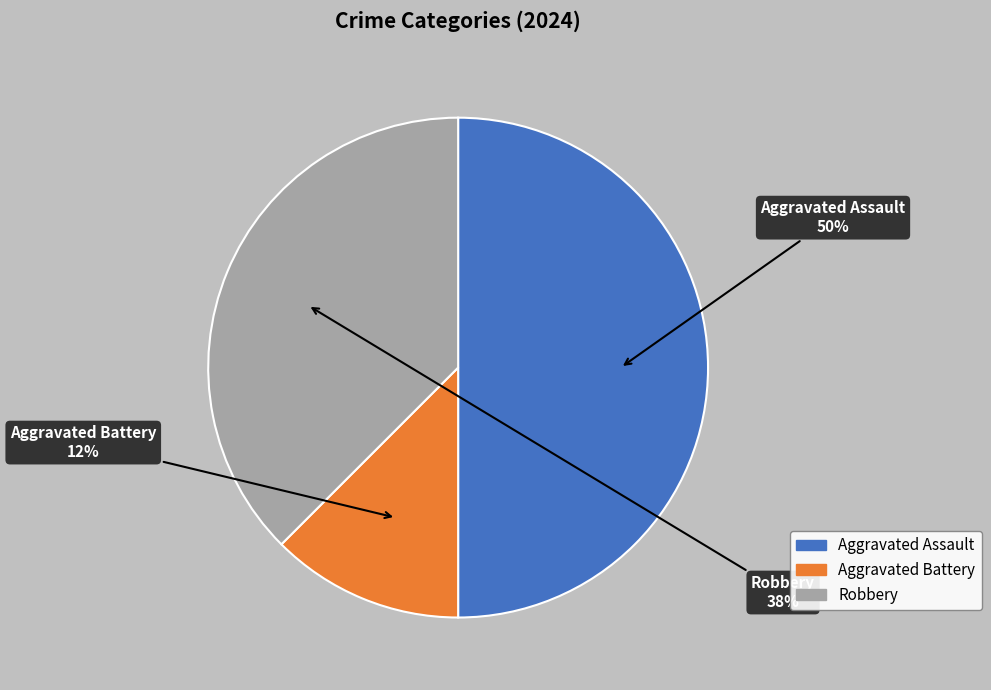

Is the sum of Aggravated Assault and Aggravated Battery greater than half?

Yes